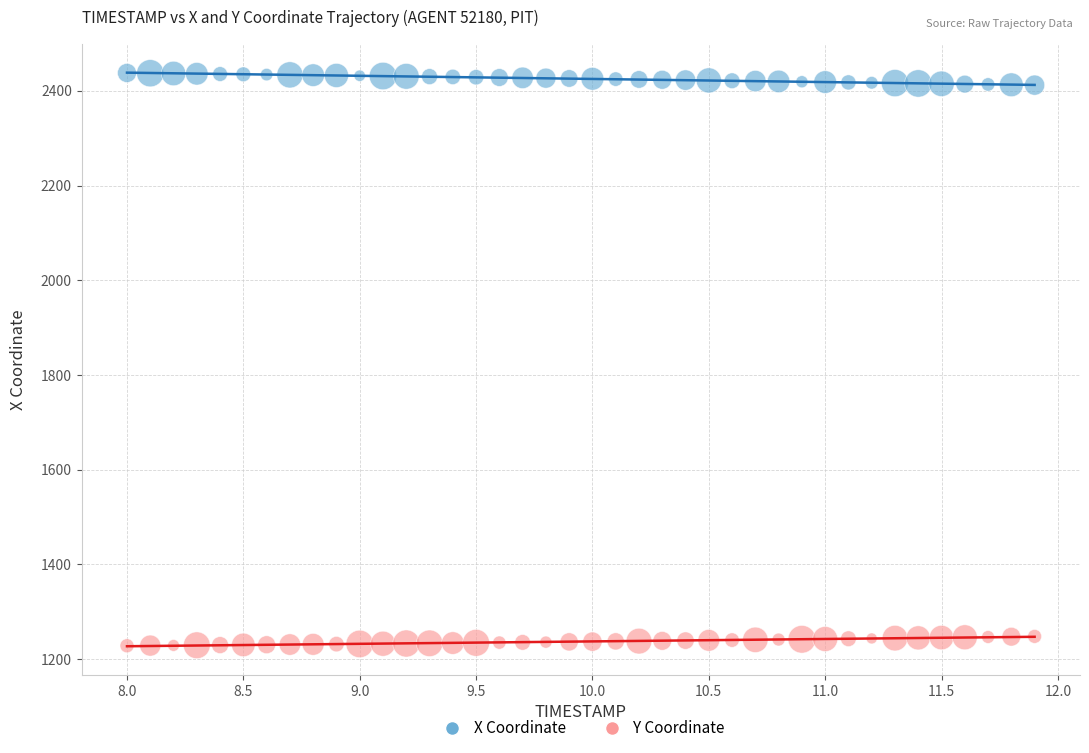

What are all the series names shown in the legend?

X Coordinate, Y Coordinate